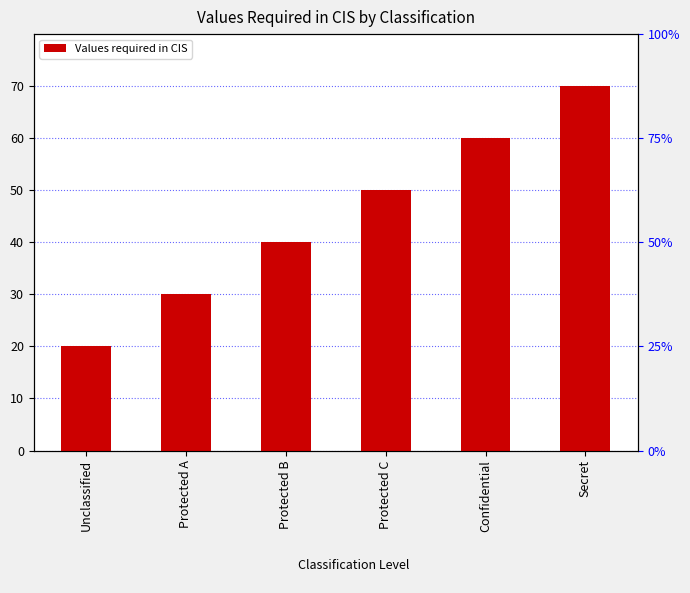

Is it true that the value at Protected A is 30?

True